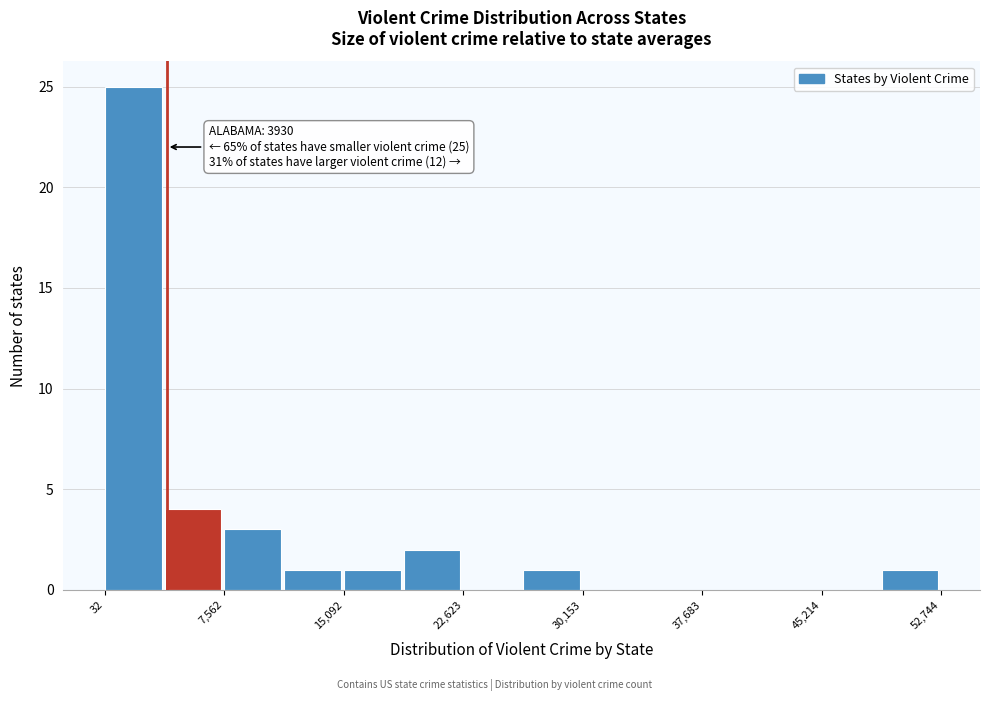

Around what value on the x-axis is the tallest bar? Give the approximate position of its centre, as read against the axis.

2000